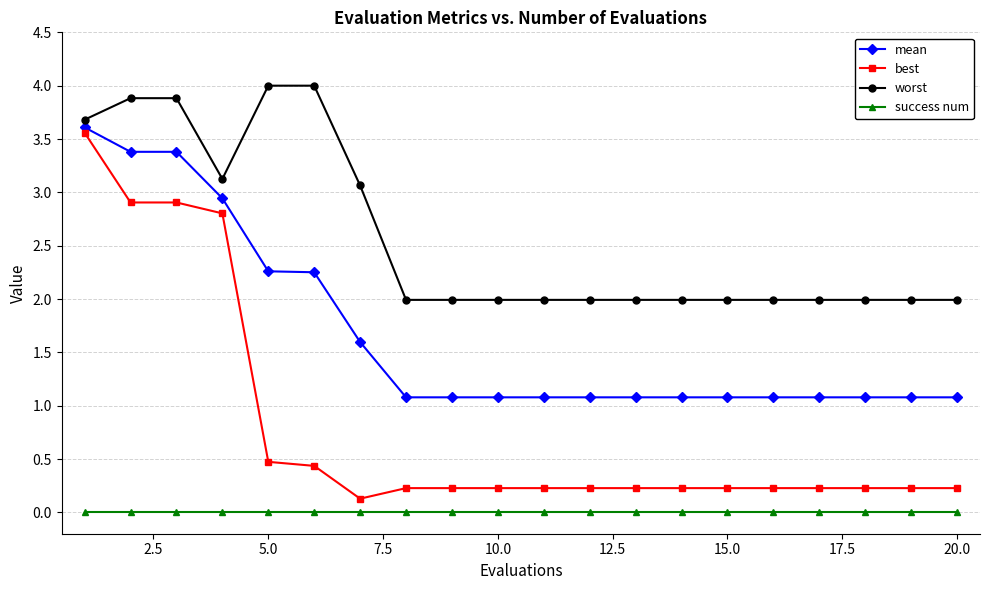

True or false: best and worst intersect in this chart.

False